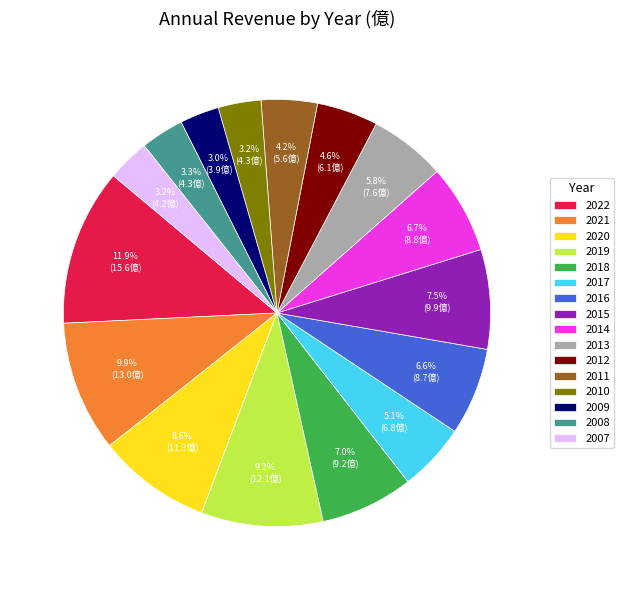

To the nearest percent, what portion does 2020 represent?

9%